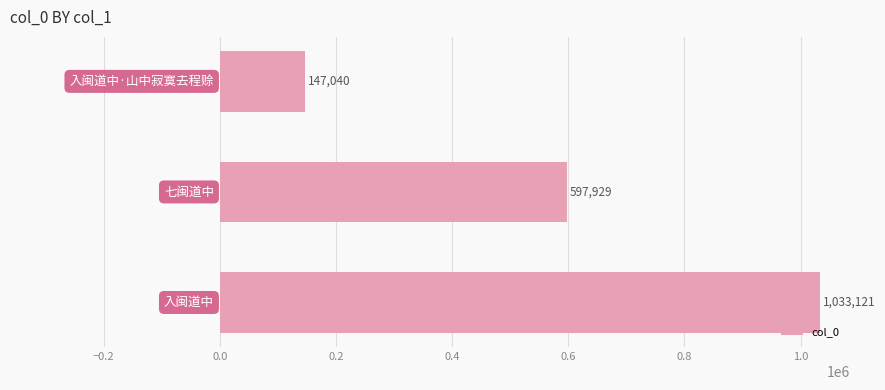

Reading bottom to top, transcribe all the data shown in this chart.

1033121	597929	147040